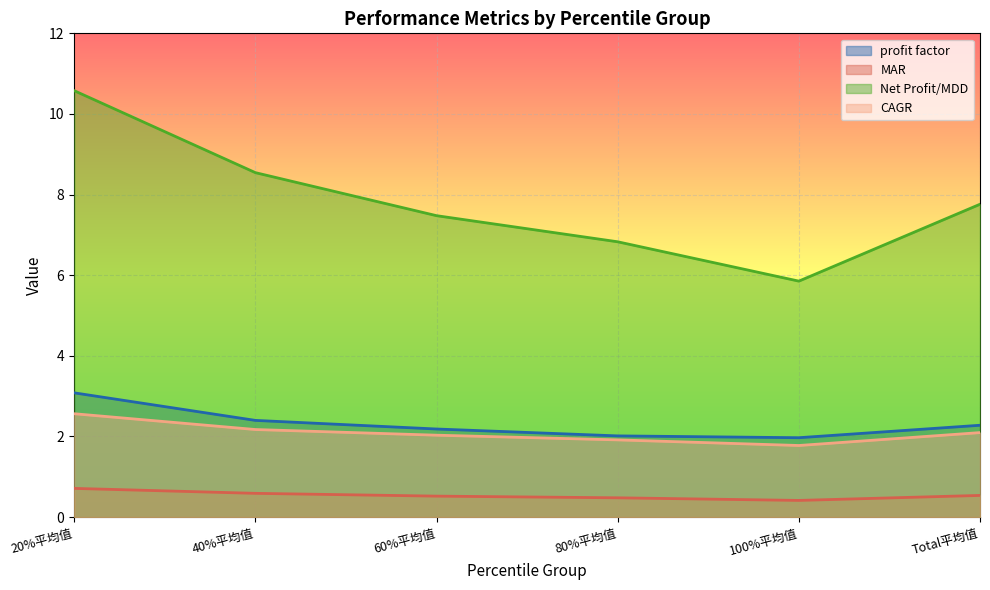

The value of CAGR at 20%平均值 is 0.5. True or false?

False